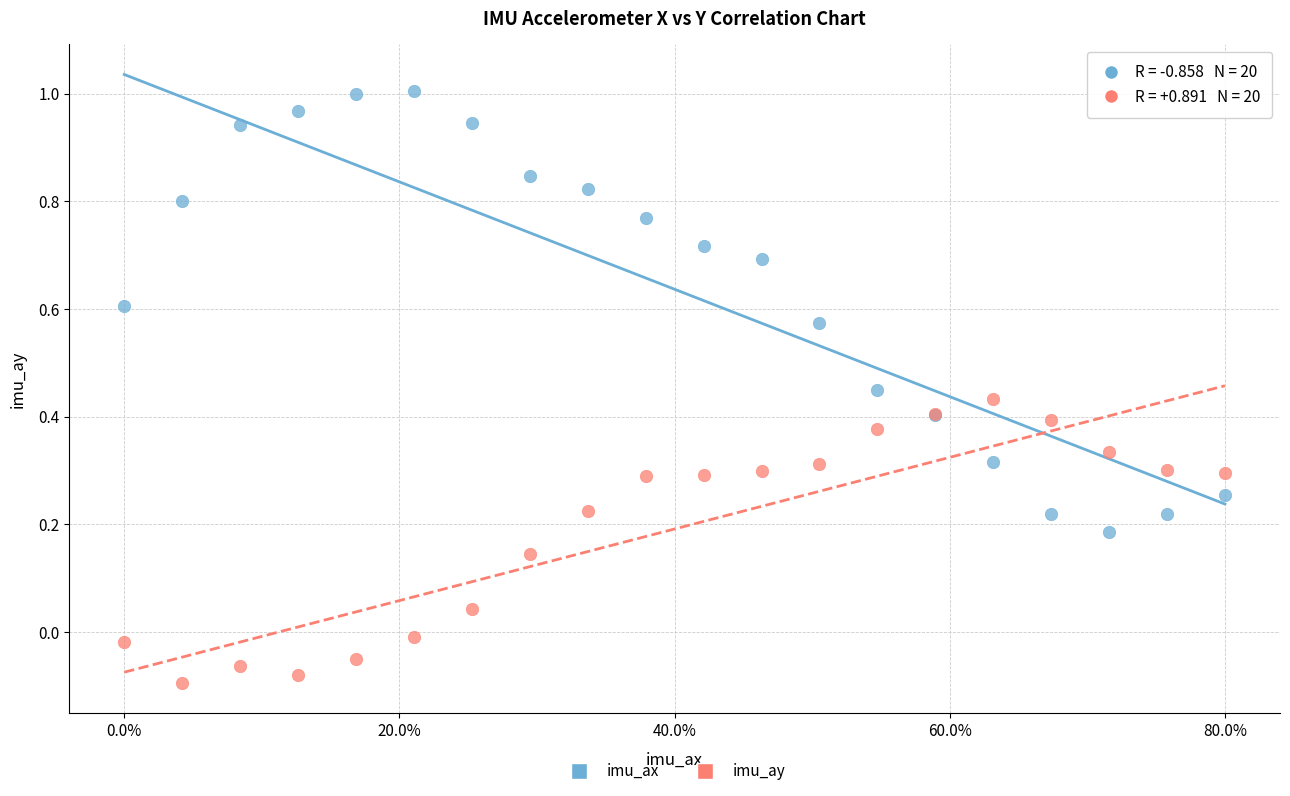

Which series reaches the maximum Y coordinate?

imu_ax